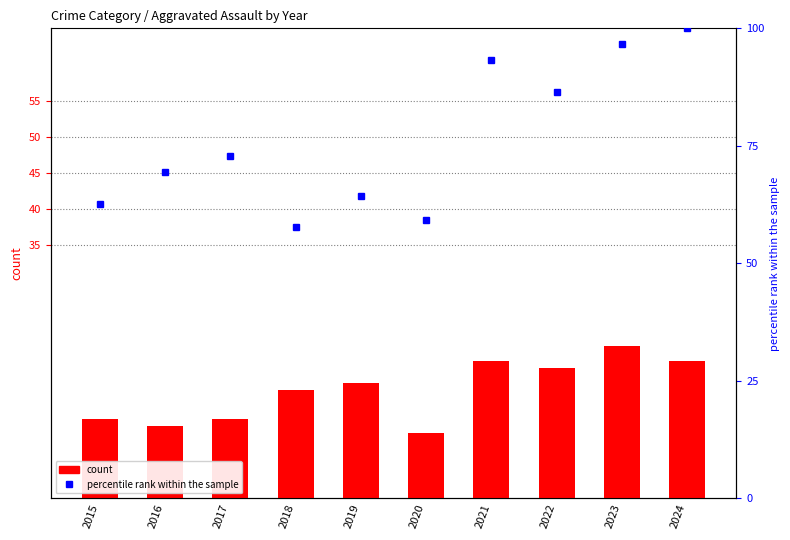

At which label does Total (% of max) reach its minimum?

2018